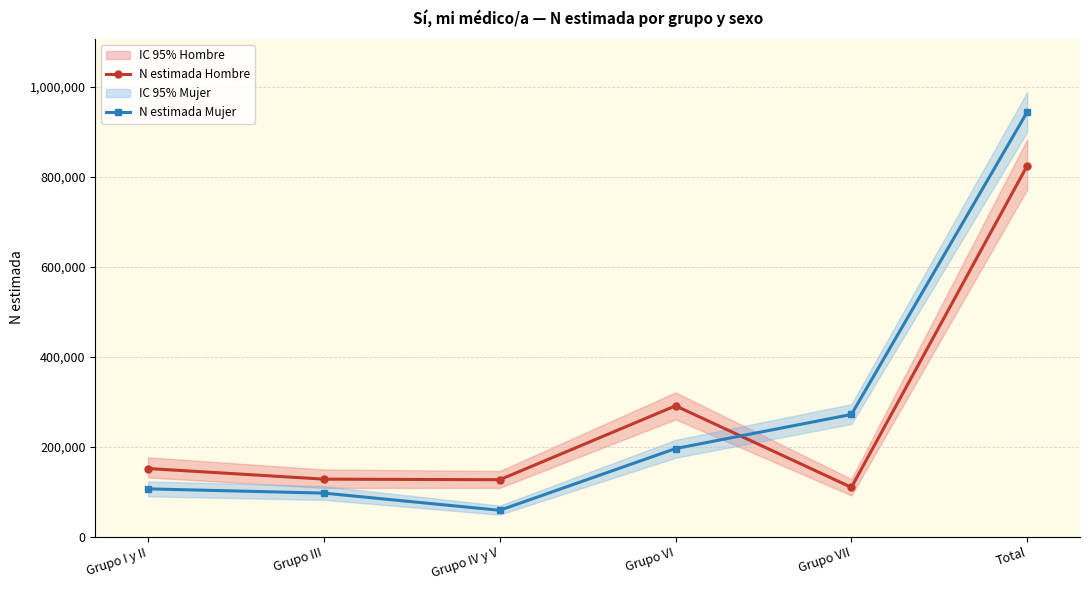

How many lines are shown in the chart?

2